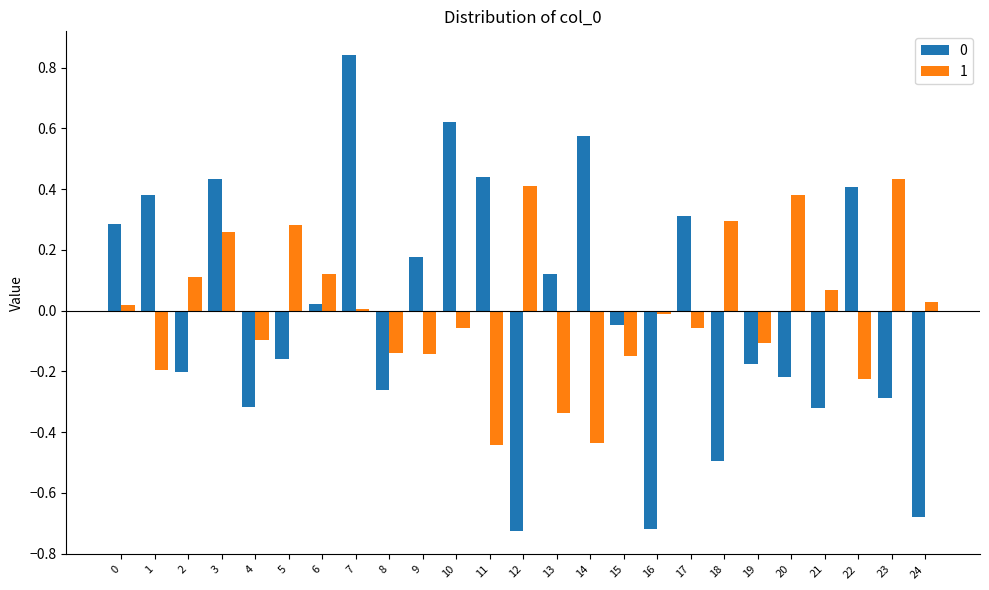

Is the value of 0 at 12 greater than the value of 1 at 23?

No